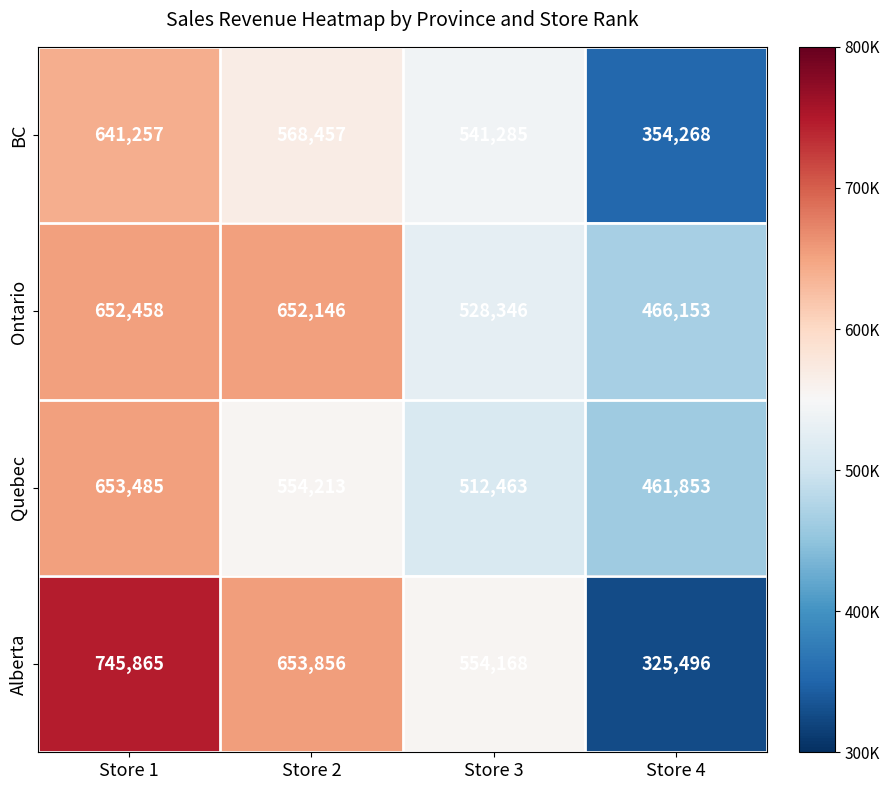

What is the minimum value for Ontario?

466153